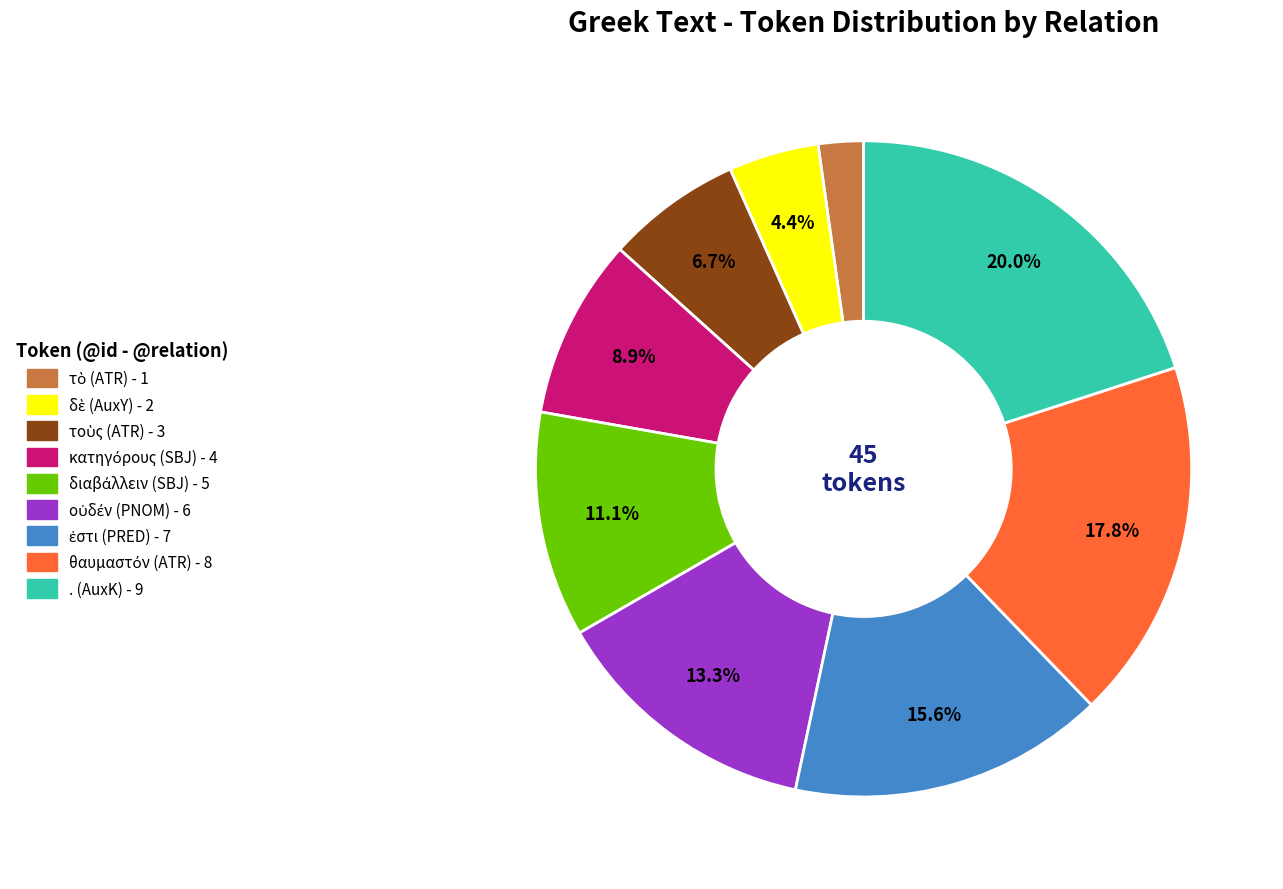

What percentage is NOT represented by . (AuxK)?

80.0%